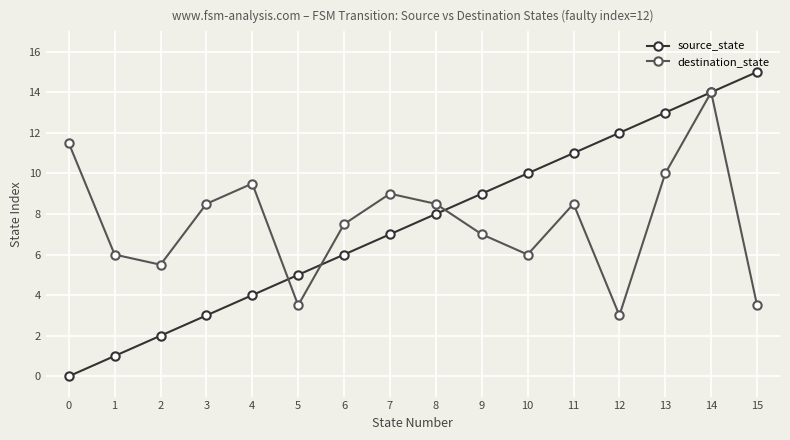

Where is source_state nearest to the value 7?

7